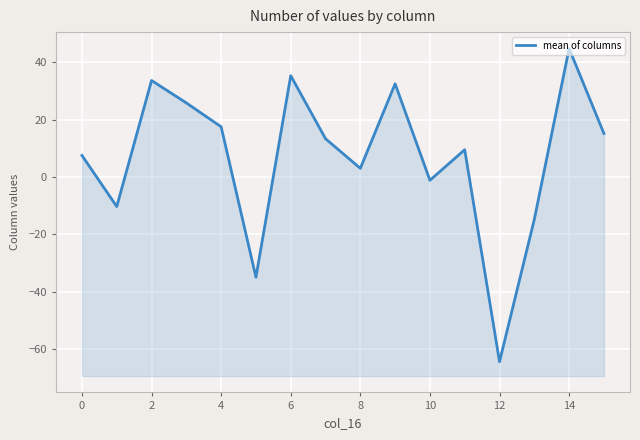

What is the ratio of the value at 8 to the value at 2?

0.1